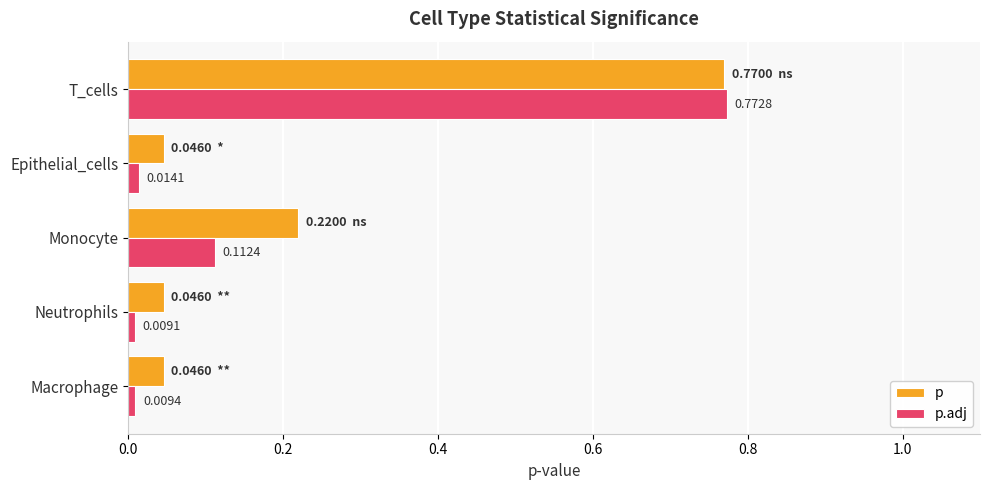

Which category has the highest value in the p.adj series?

T_cells